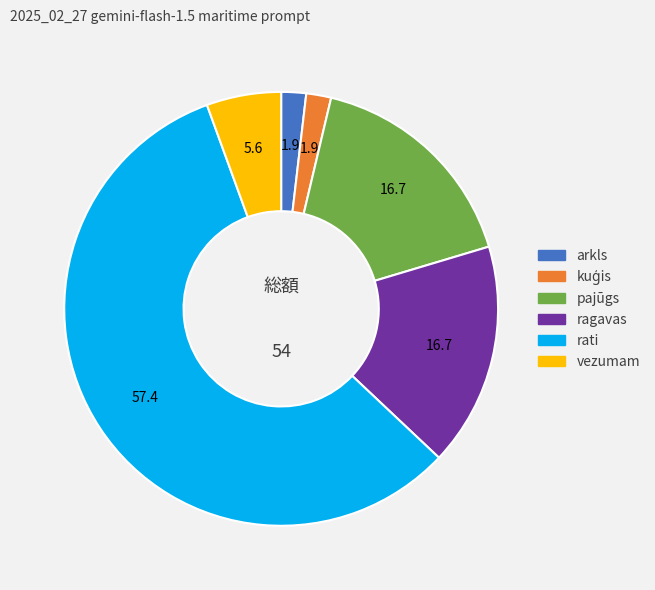

Do vezumam and arkls together represent more than half of the pie?

No